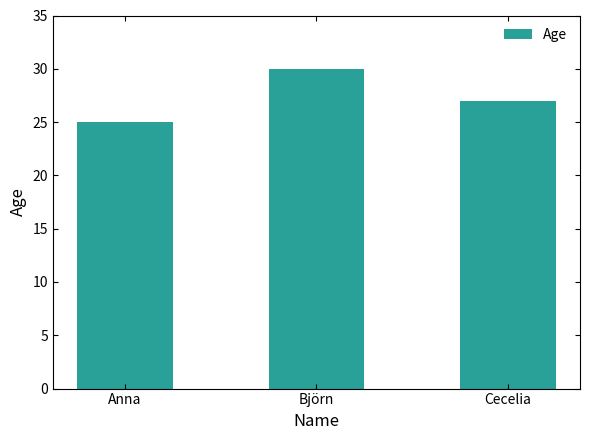

What is the average value?

27